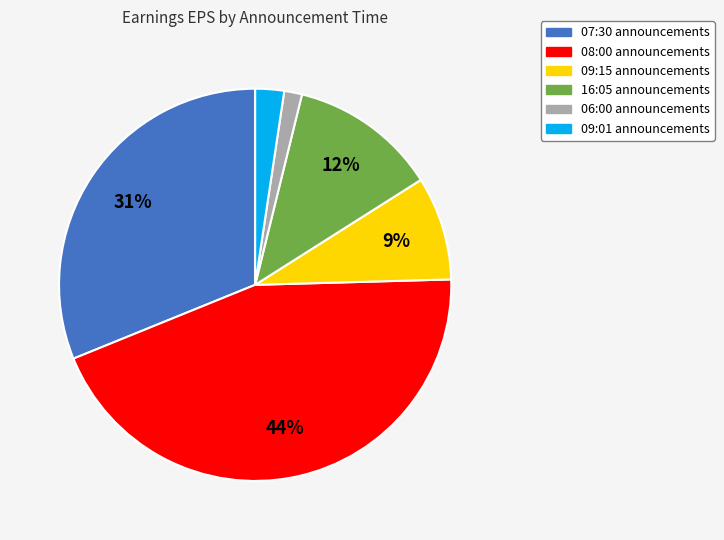

To the nearest percent, what is the difference between the 08:00 and 09:01 slice percentages?

42%